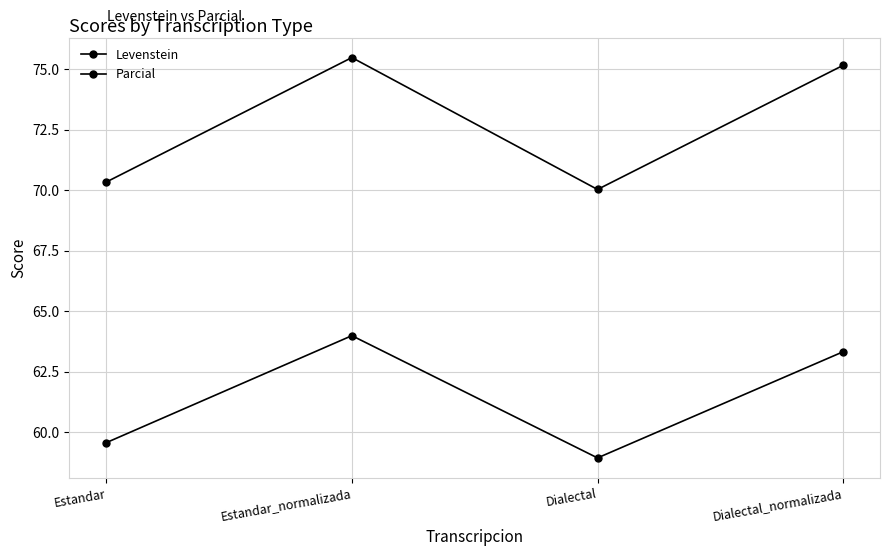

How many lines are shown in the chart?

2